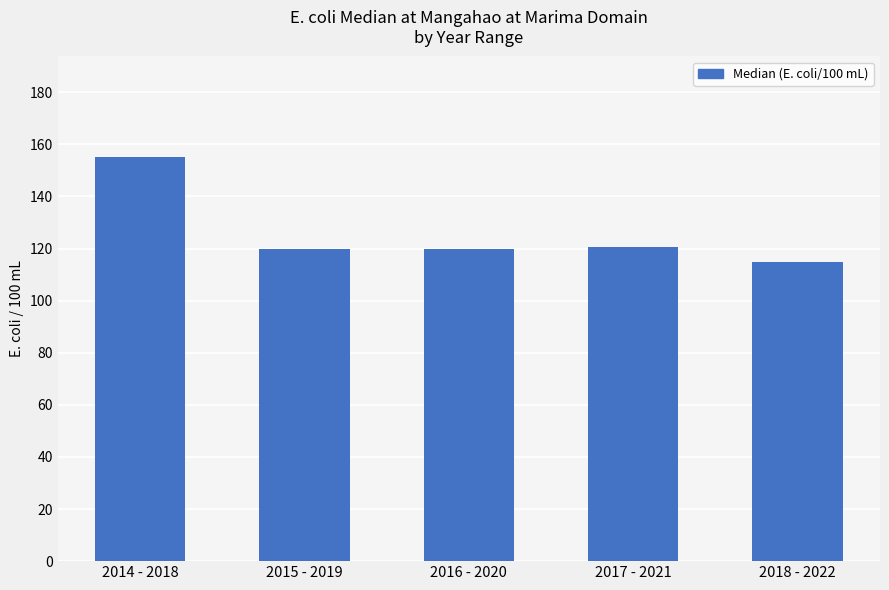

At which category does the chart reach its peak across all series?

2014 - 2018